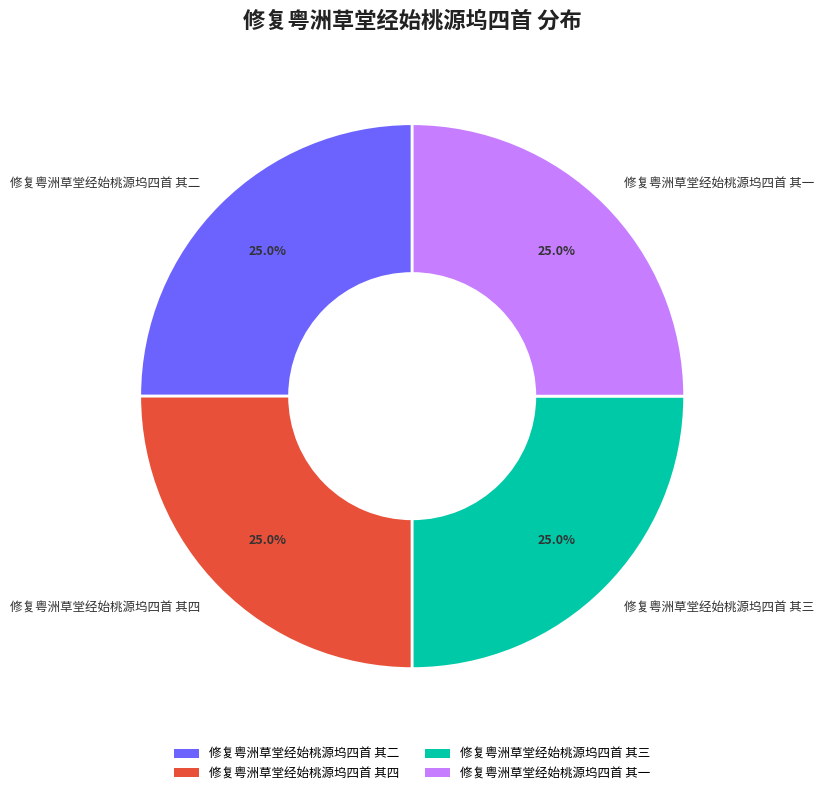

To the nearest percent, what portion does 修复粤洲草堂经始桃源坞四首 其一 represent?

25%